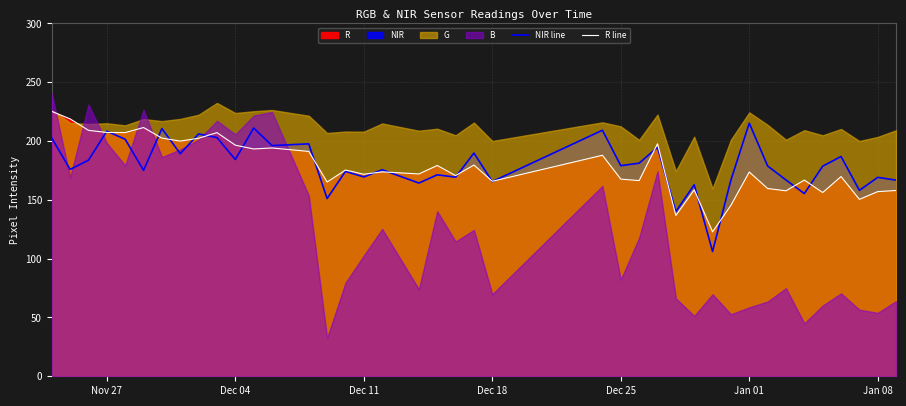

Is the value of NIR line at 8 greater than the value of R line at 13?

Yes